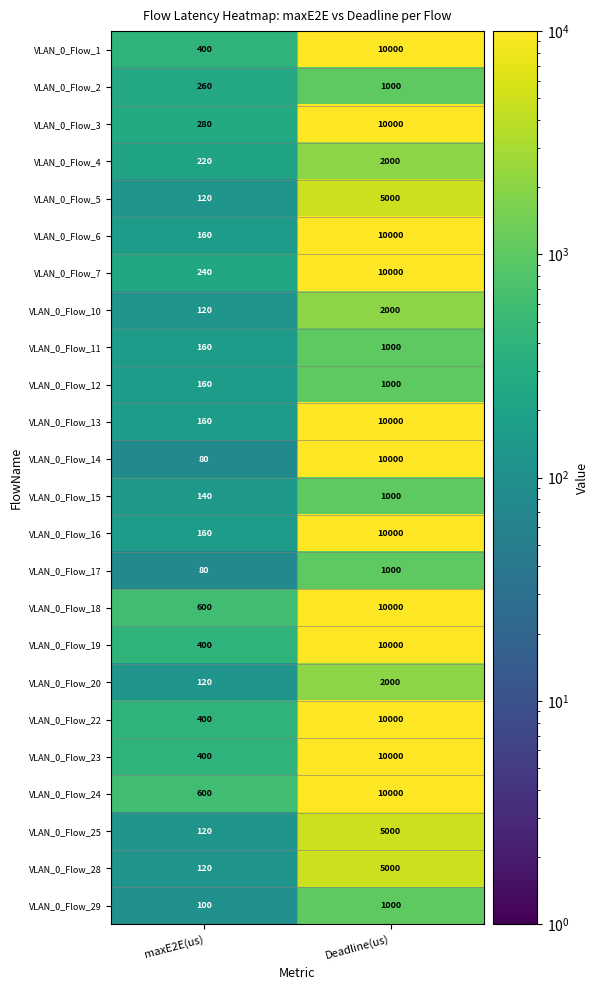

The VLAN_0_Flow_5 series shows 8417 at Deadline(us). True or false?

False